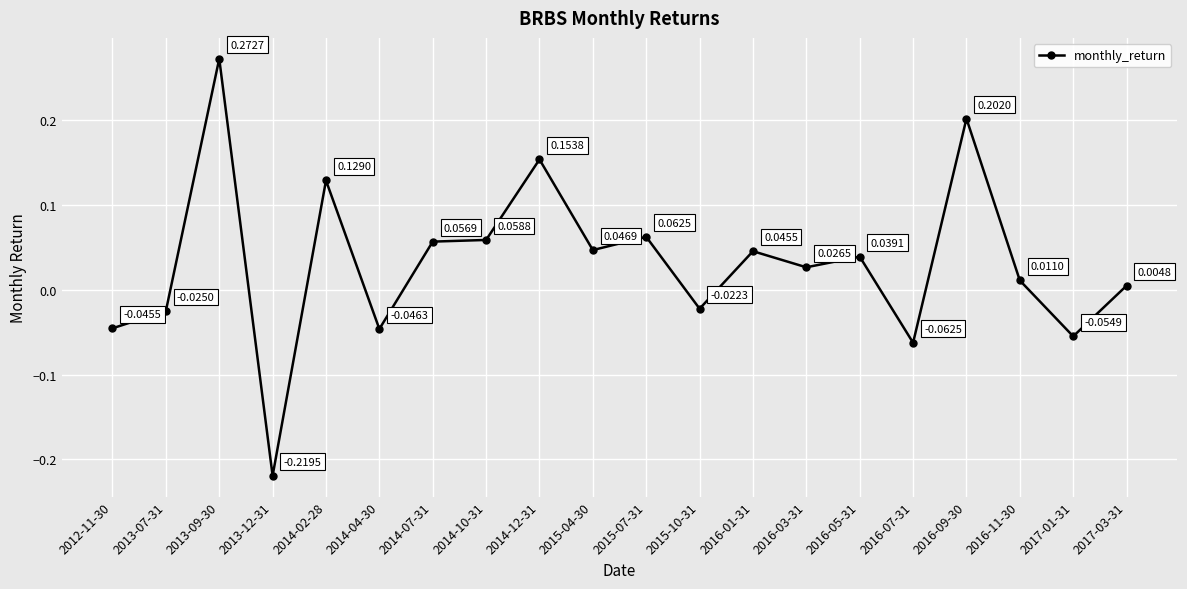

Where is the first local minimum?

2013-12-31